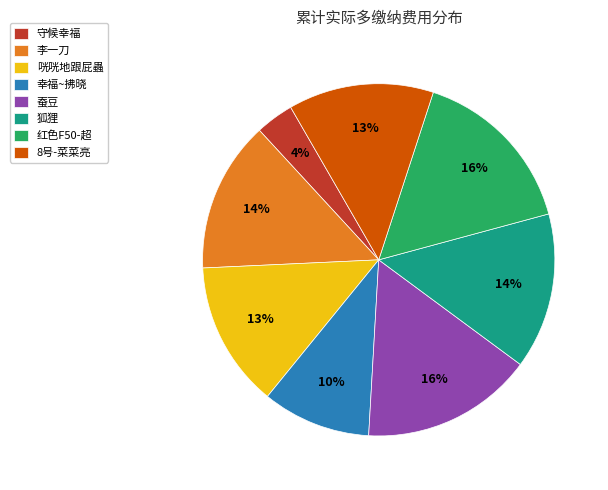

Is the sum of 咣咣地跟屁蟲 and 红色F50-超 greater than half?

No